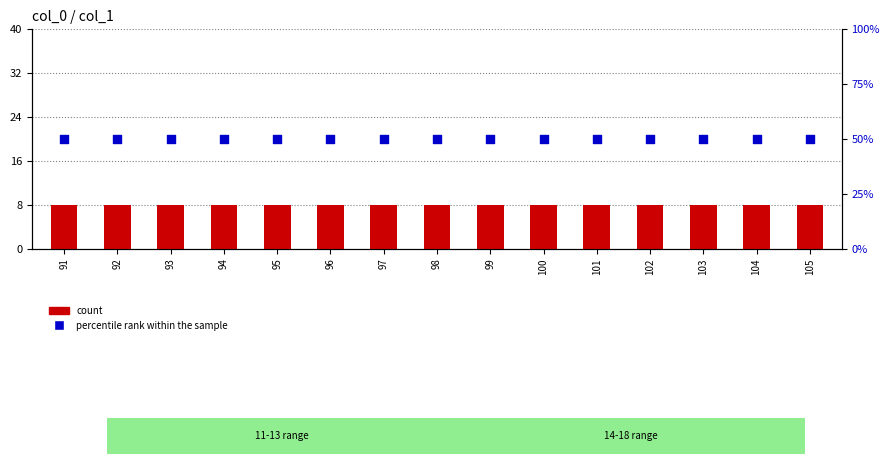

Which series has the widest spread of Y values?

count